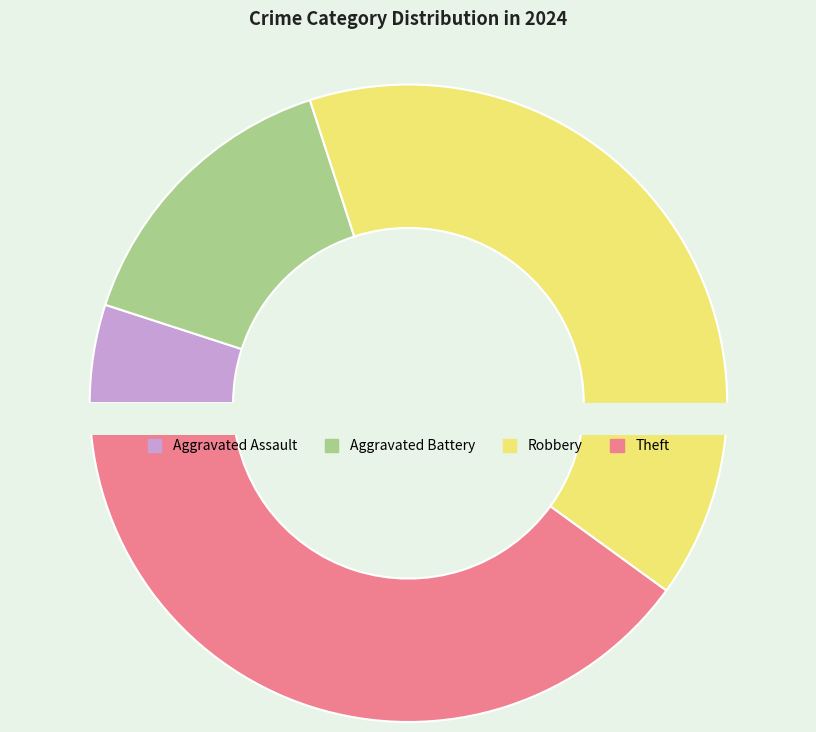

What is the largest slice in the pie chart?

Robbery